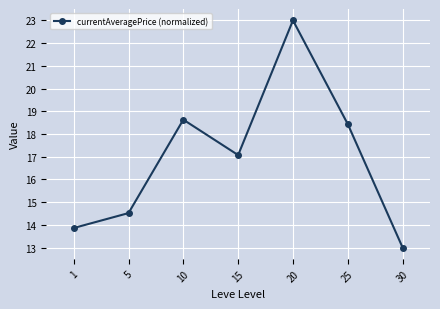

Reading left to right, list all the values displayed in this chart.

13.9	14.5	18.6	17.1	23.0	18.4	13.0